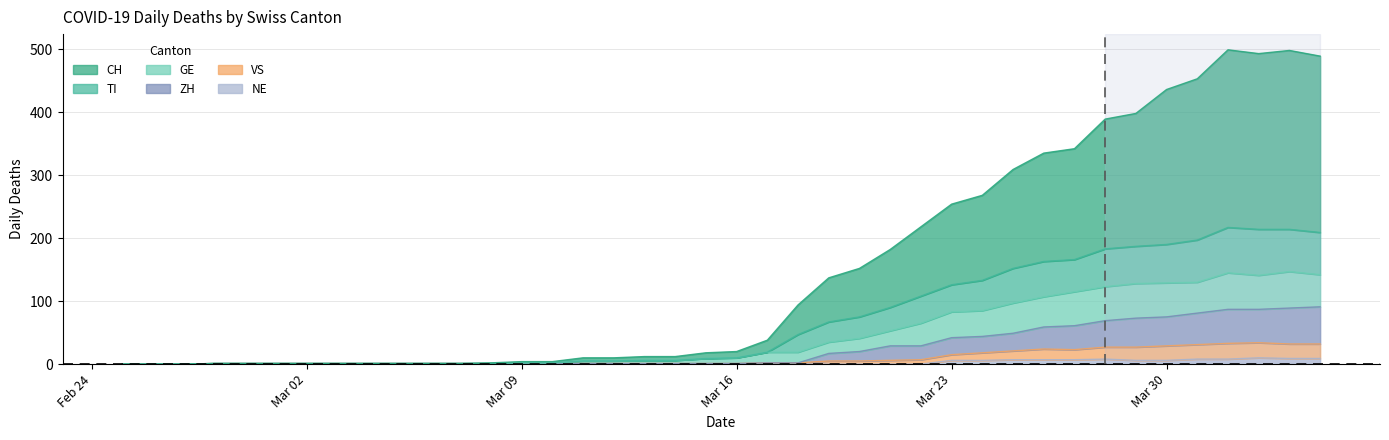

Reading right to left, what are all the values shown in this chart?

CH: 489	498	493	499	453	436	398	389	342	335	309	268	254	218	182	152	137	94	38	20	18	12	12	10	10	4	4	2	1	1	1	1	1	1	1	1	1	0	0	0
TI: 209	214	214	217	197	190	187	183	166	163	152	133	126	108	90	75	67	47	19	10	9	6	6	5	5	2	2	1	1	1	1	1	1	1	1	1	1	0	0	0
GE: 142	147	141	145	130	129	128	123	115	107	97	85	83	65	53	41	35	19	19	10	9	6	6	5	5	2	2	1	1	1	1	1	1	1	1	1	1	0	0	0
VS: 32	32	34	33	31	29	27	27	23	24	21	18	15	7	6	5	5	2	2	1	1	1	1	1	1	1	1	1	1	1	1	1	1	1	1	1	1	0	0	0
ZH: 91	89	87	87	81	75	73	69	61	59	49	44	42	29	29	20	17	2	2	1	1	1	1	1	1	1	1	1	1	1	1	1	1	1	1	1	1	0	0	0
NE: 9	9	10	8	8	6	6	8	7	7	7	6	6	0	0	0	0	0	0	0	0	0	0	0	0	0	0	0	0	0	0	0	0	0	0	0	0	0	0	0